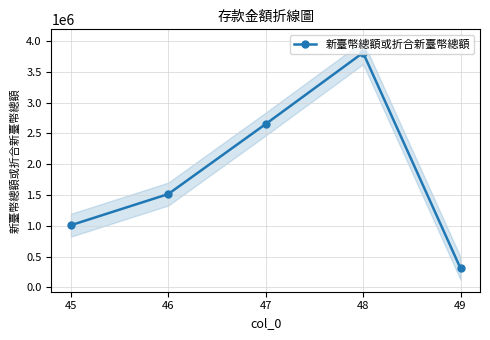

How many values are between 1007883 and 2650275?

3